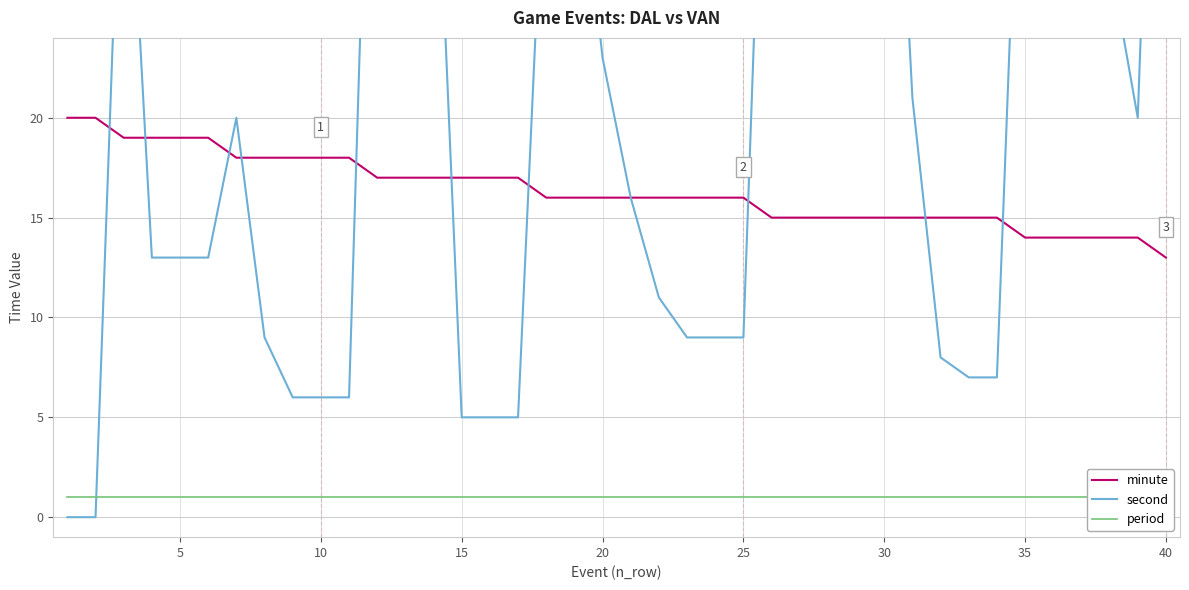

The minute series shows 11 at 15. True or false?

False